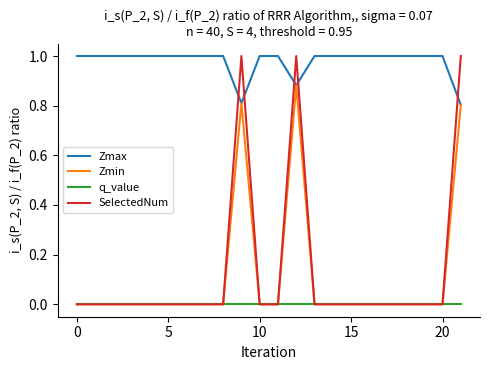

True or false: q_value and Zmax intersect in this chart.

False